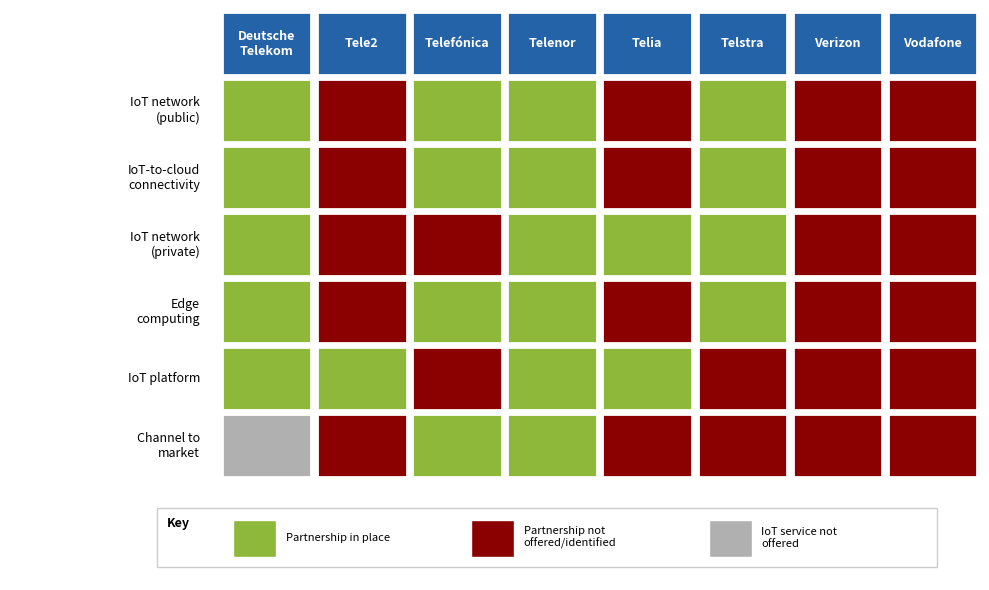

List the labels in order of 1 value, largest first.

0, 1, 2, 3, 5, 4